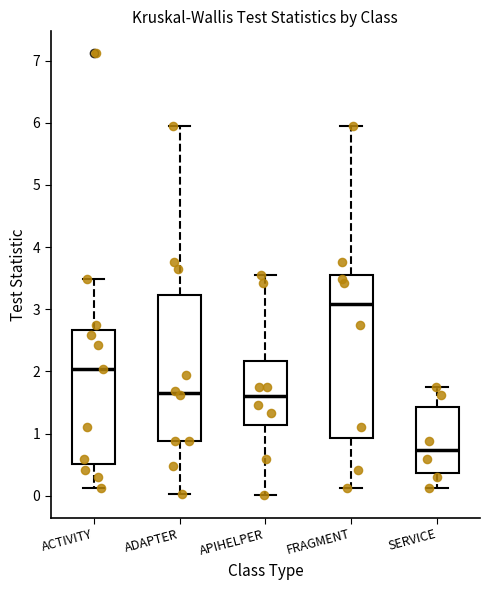

Reading left to right, transcribe this box plot: for each box, give where its median line is, the range the box spans, and where its two whiskers end, as read against the y-axis. The values are not printed on the chart, so give them approximately, as read against the axis.

ACTIVITY: median 2.0, box 0.5 to 2.7, whiskers 0.1 to 3.5
ADAPTER: median 1.6, box 0.9 to 3.2, whiskers 0.0 to 6.0
APIHELPER: median 1.6, box 1.1 to 2.2, whiskers 0.0 to 3.5
FRAGMENT: median 3.1, box 0.9 to 3.6, whiskers 0.1 to 6.0
SERVICE: median 0.7, box 0.4 to 1.4, whiskers 0.1 to 1.8